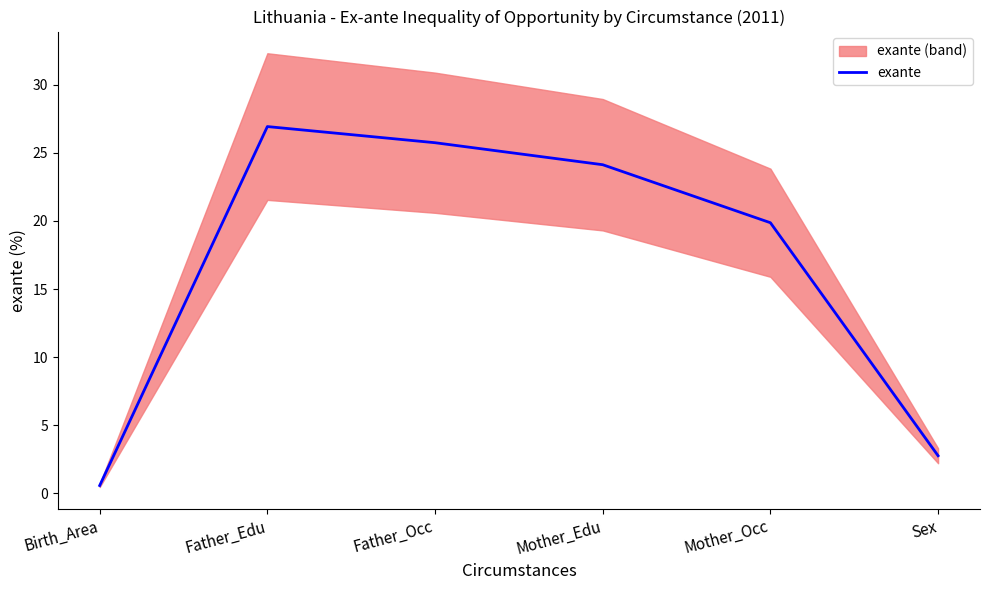

Reading left to right, what are all the values shown in this chart?

0.6	26.9	25.7	24.1	19.9	2.7